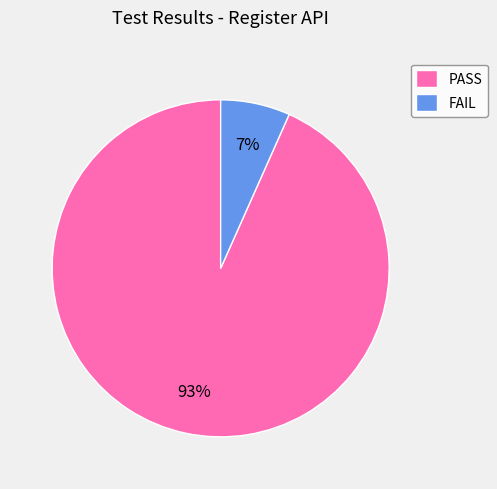

Rank the categories by value from highest to lowest.

PASS, FAIL